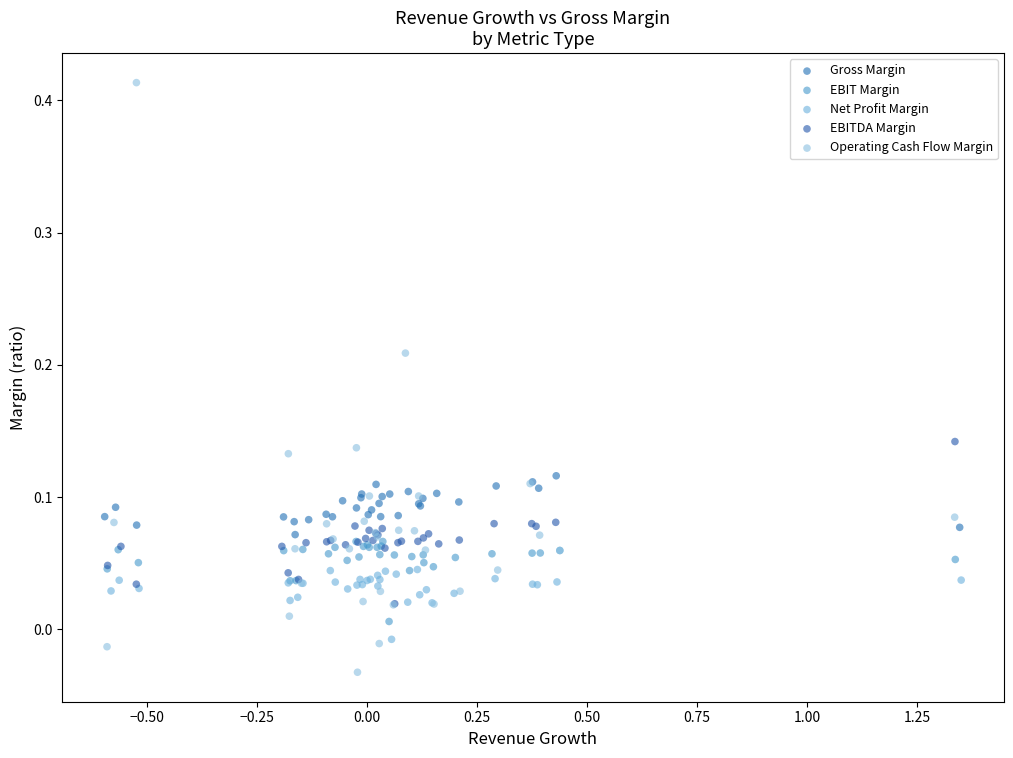

Which series has the widest spread of Y values?

Operating Cash Flow Margin